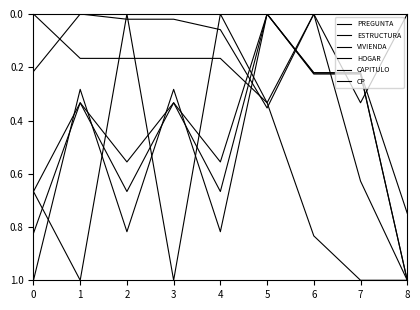

How many lines are shown in the chart?

6